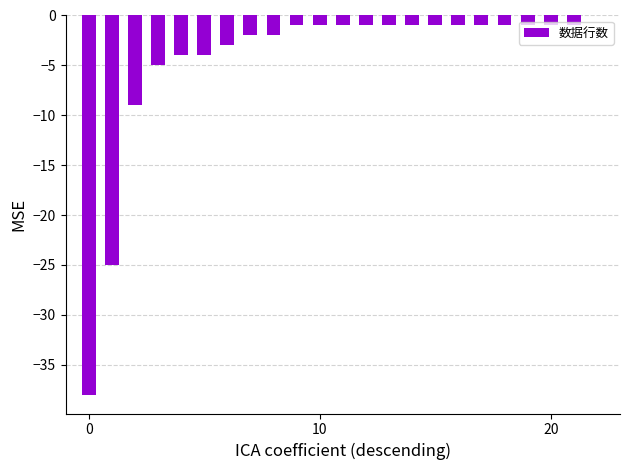

What is the sum of all values?

-105